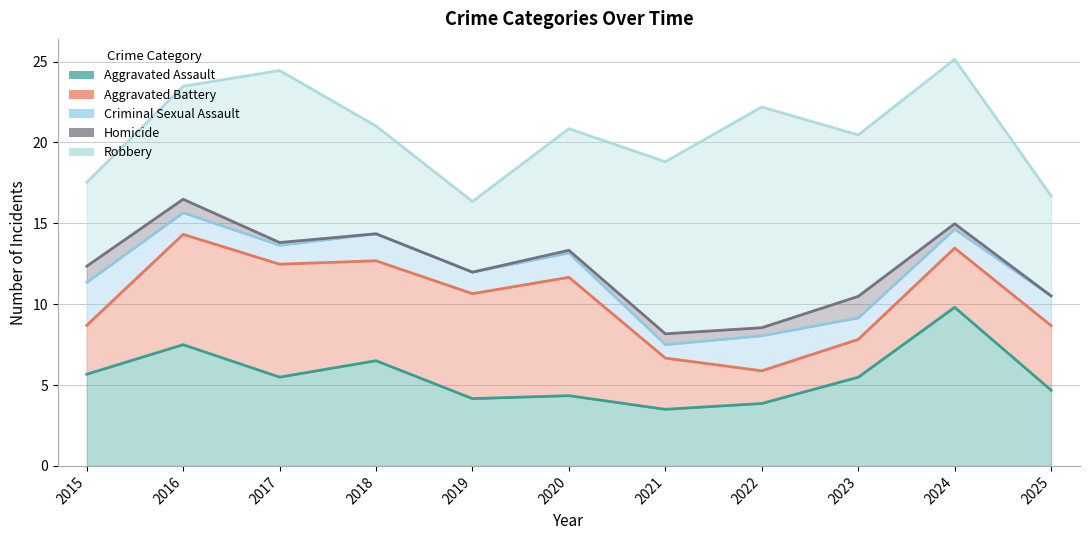

The value of Robbery at 2025 is 3. True or false?

False